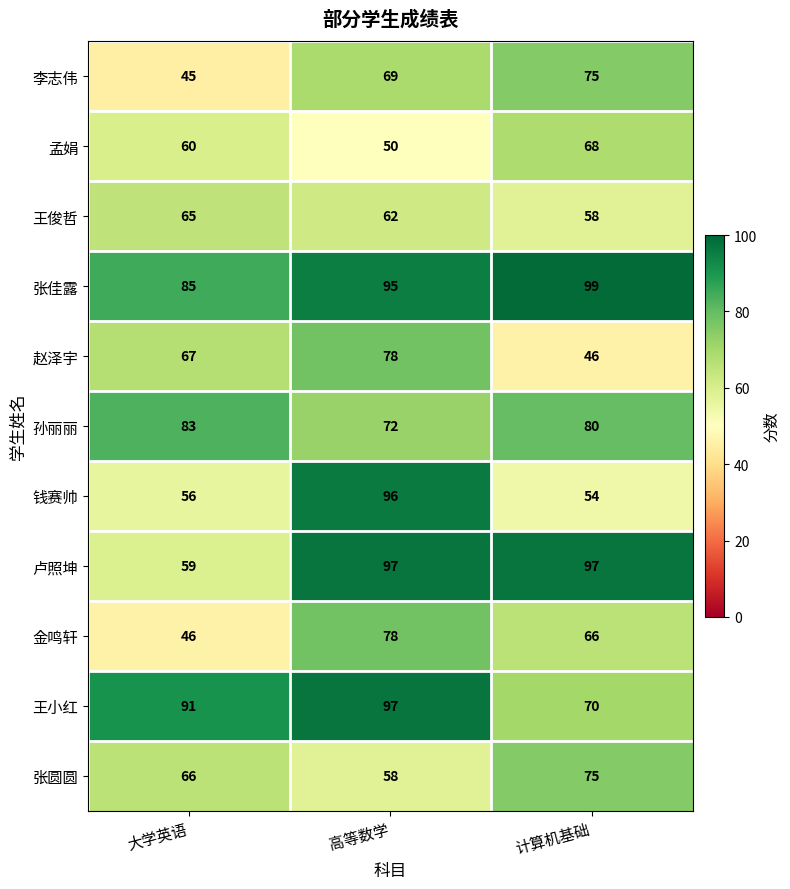

Which series has the largest total across all categories?

张佳露